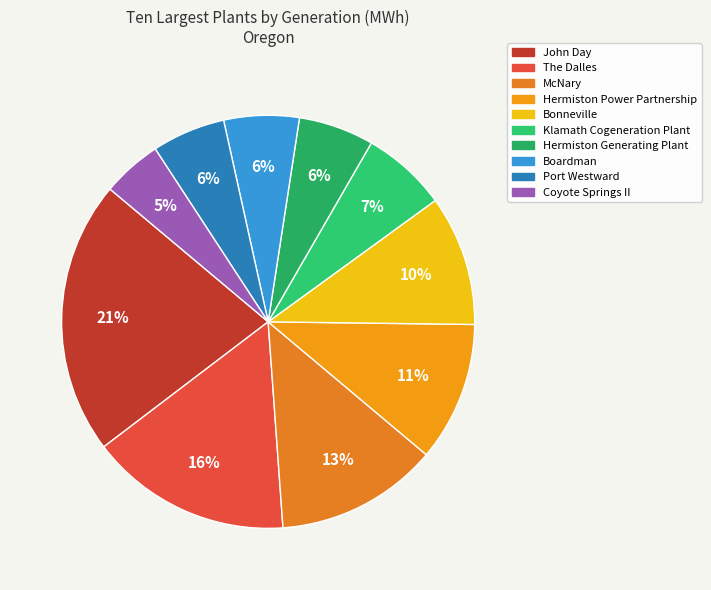

What is the change in value from Bonneville to Boardman?

-1743751